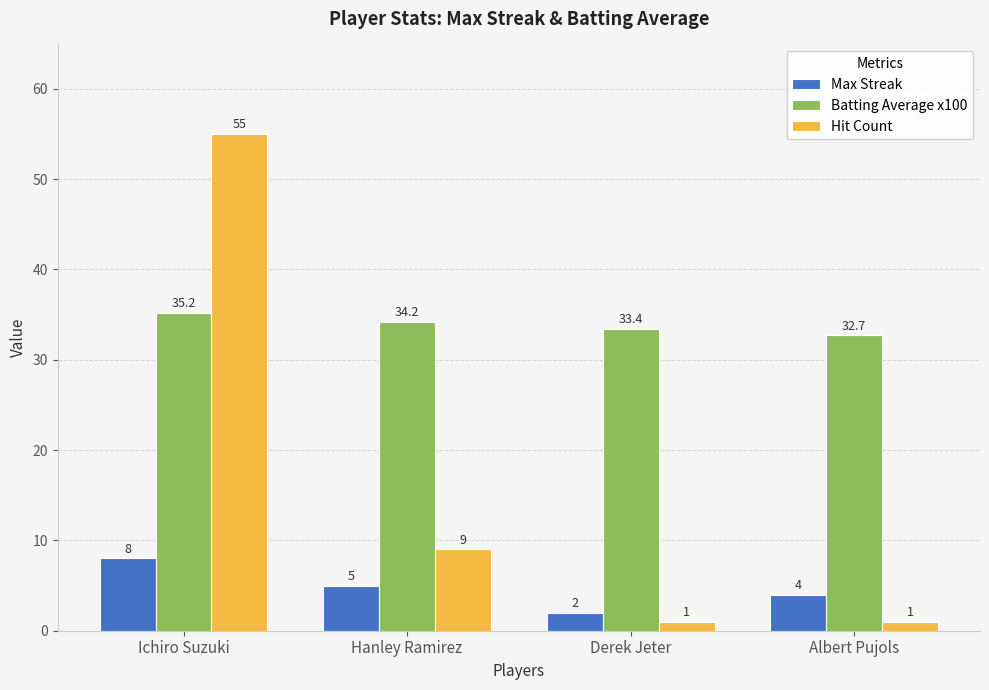

What is the label of the 3rd bar from the right?

Hanley Ramirez